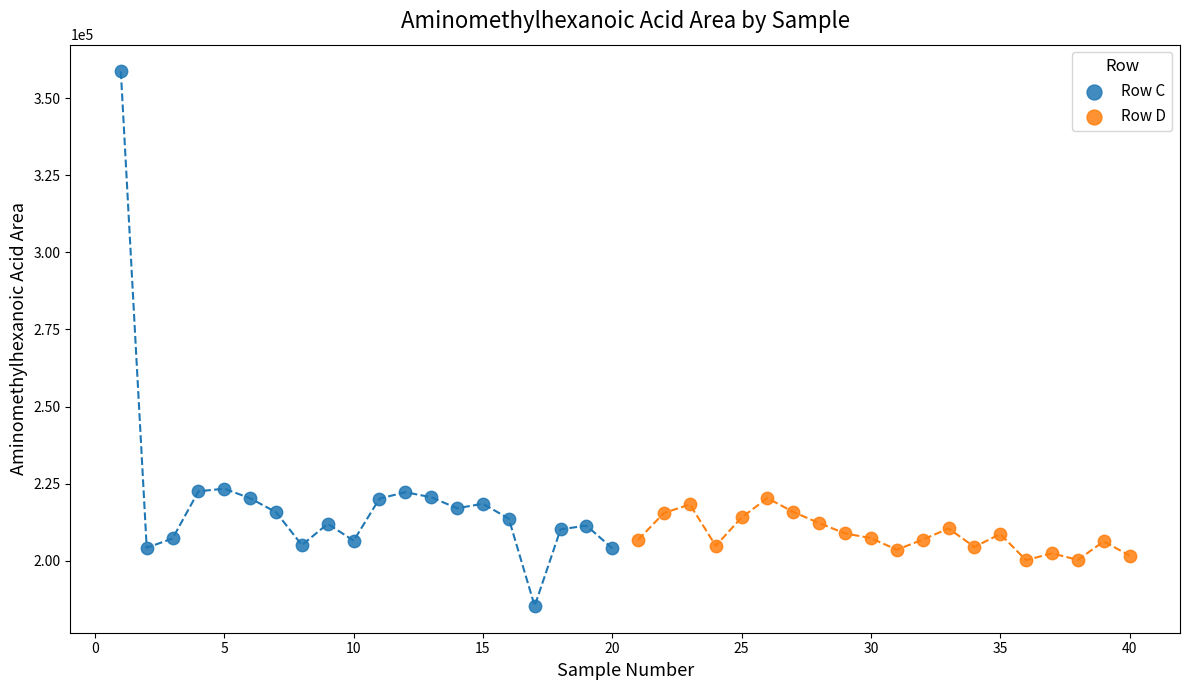

What are all the series names shown in the legend?

Row C, Row D